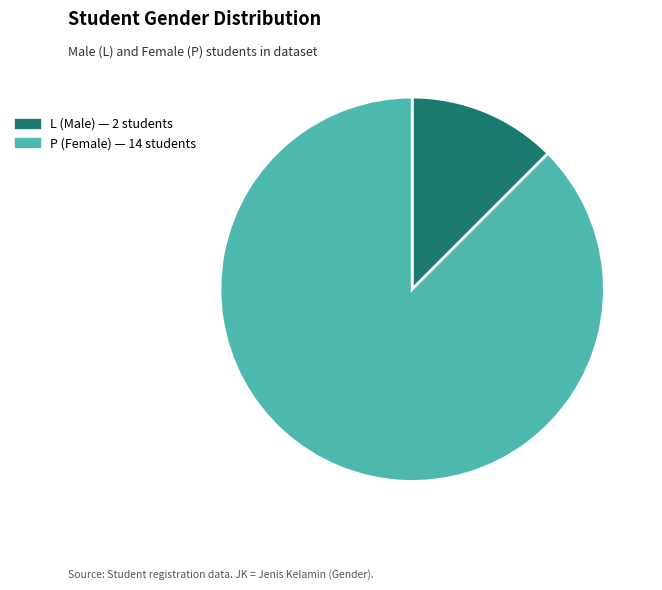

Is there any slice that represents more than half of the pie?

Yes